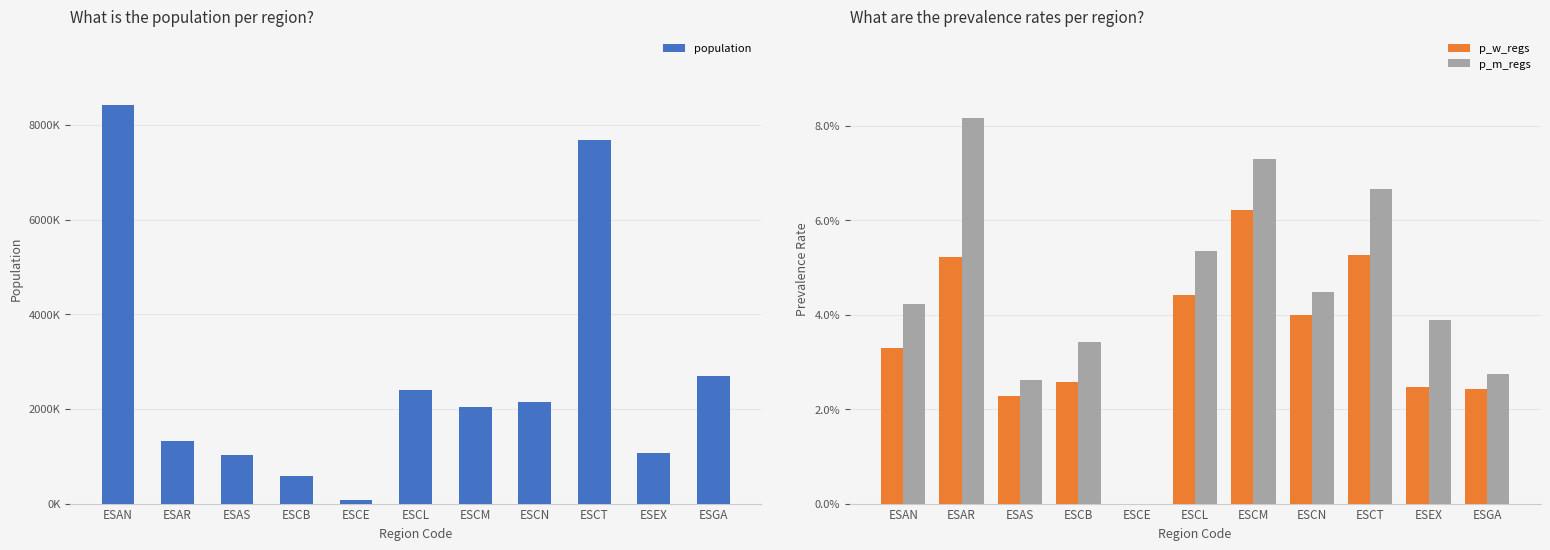

What is the label of the 2nd bar from the right?

ESEX